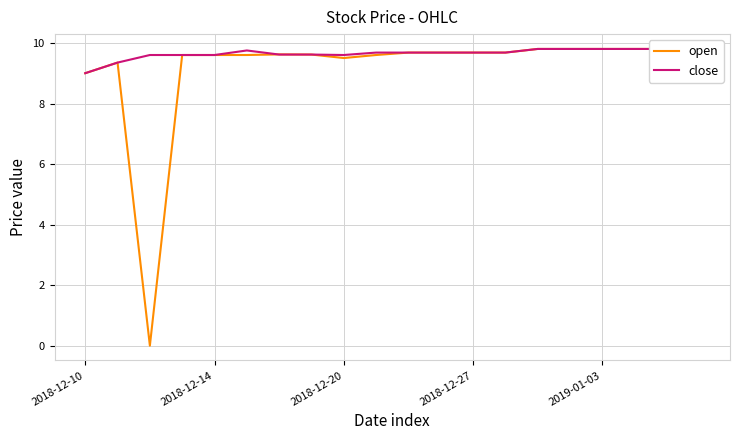

How many close values are between 9 and 10?

20